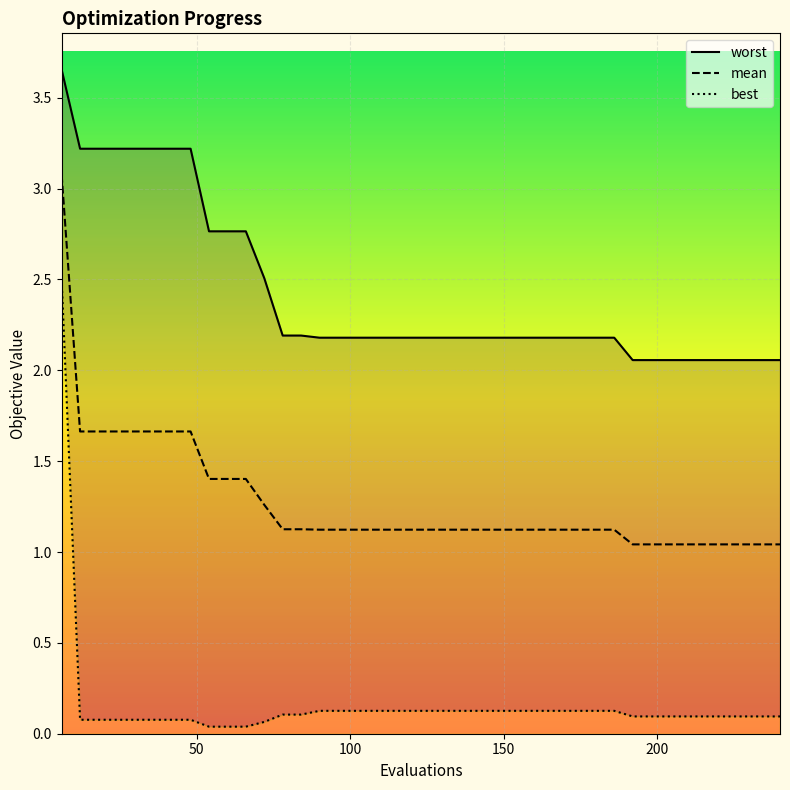

What is the highest value of the mean series?

3.1